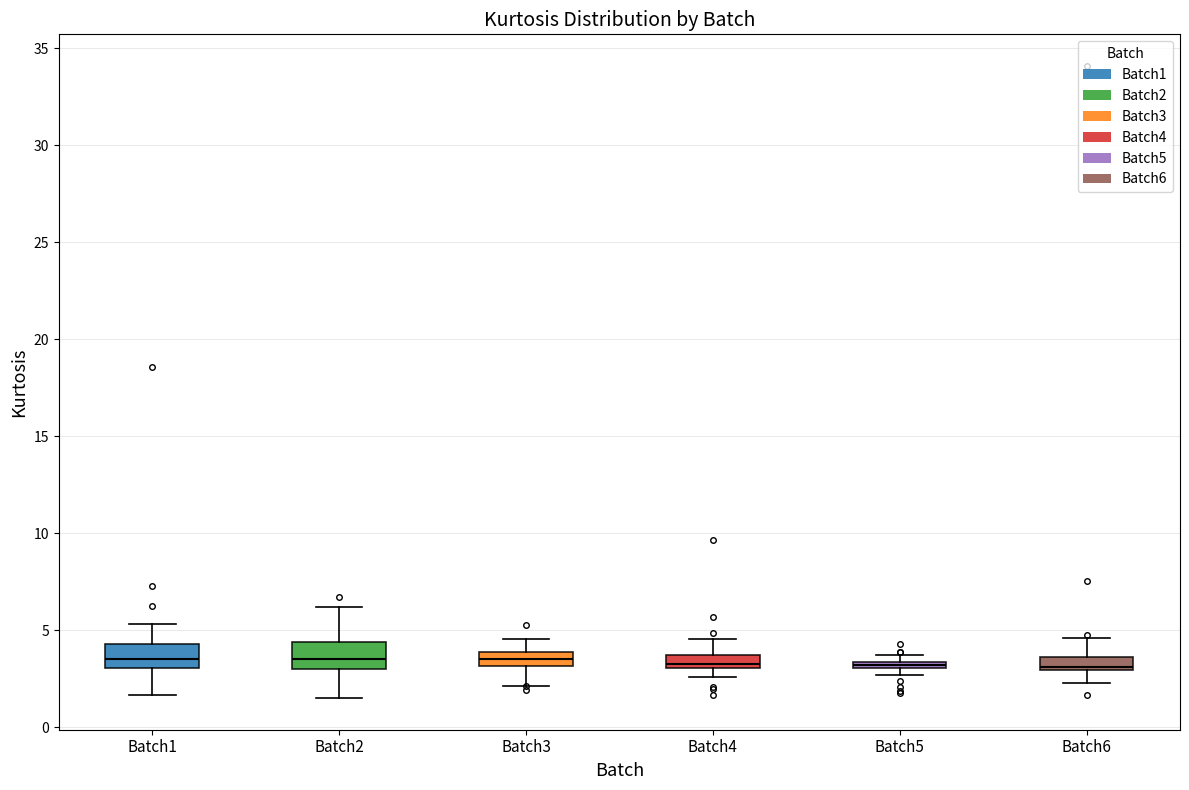

Where does the upper whisker of the box for Batch4 end on the y-axis? The values are not printed on the chart, so give them approximately, as read against the axis.

4.5